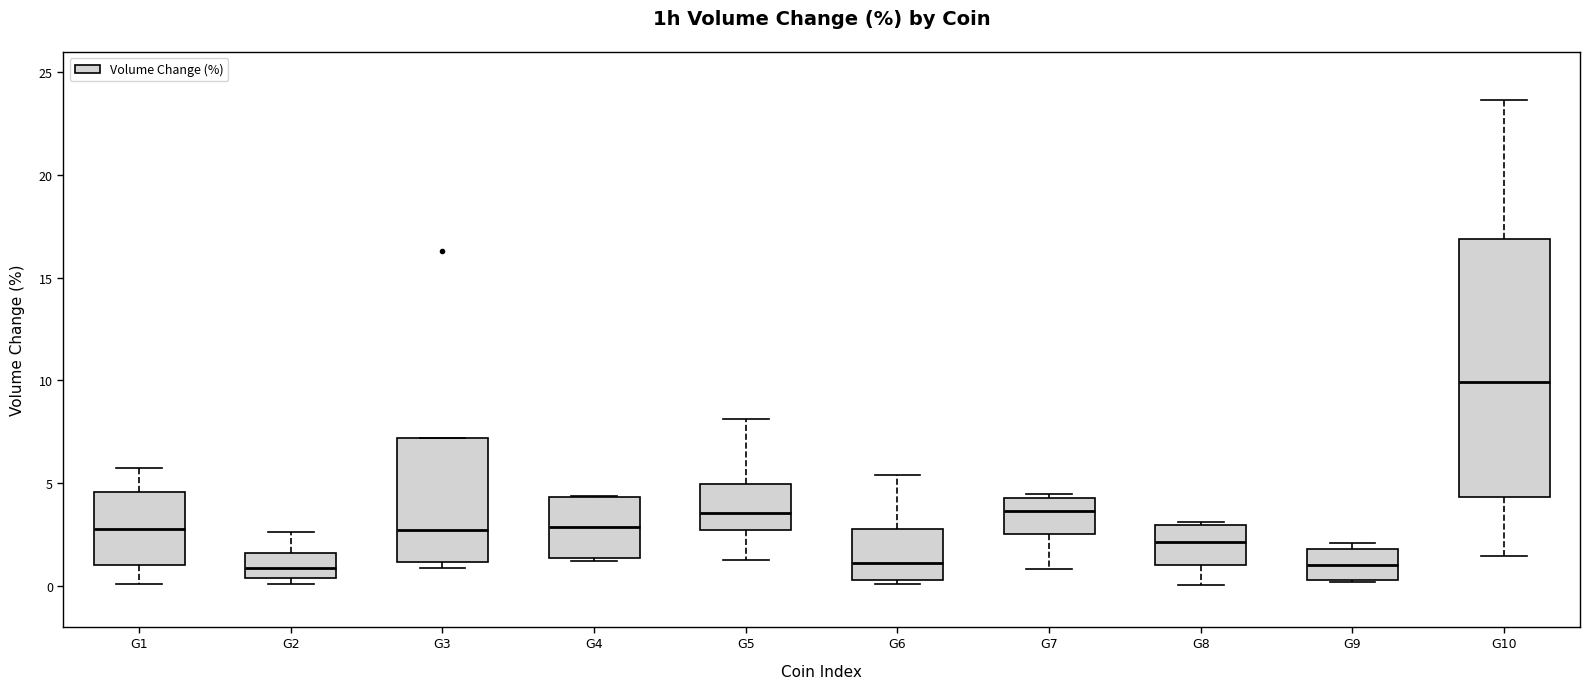

Where is the upper edge of the box for G5 on the y-axis? The values are not printed on the chart, so give them approximately, as read against the axis.

5.0